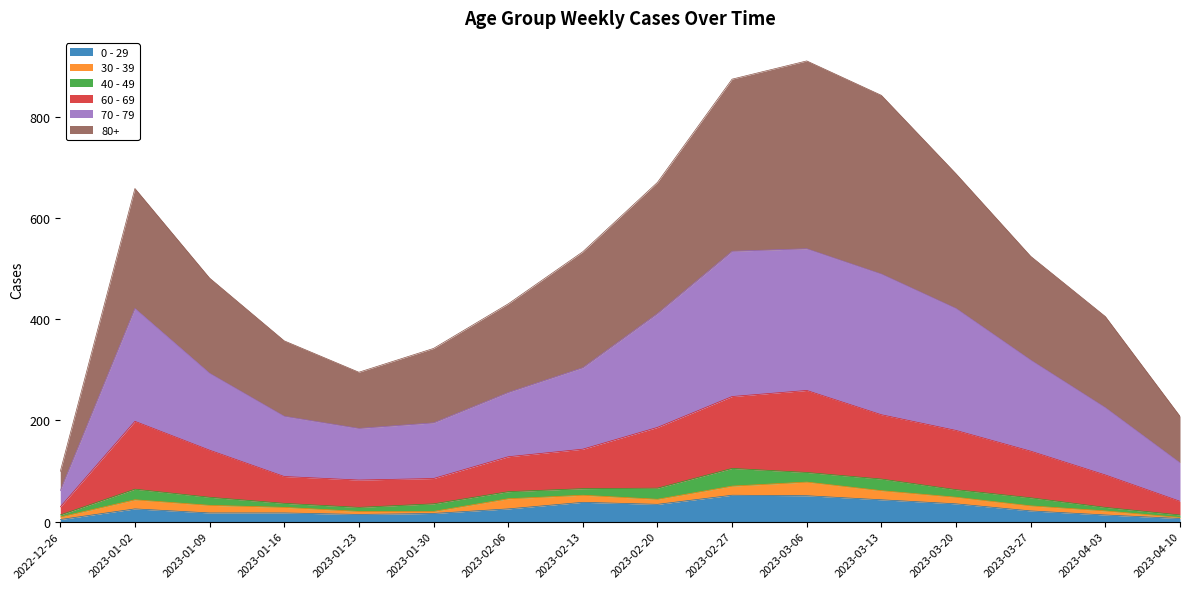

At how many categories does at least one series exceed 724?

3